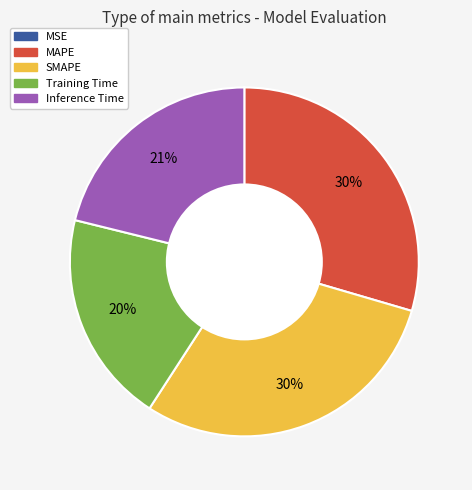

To the nearest percent, what is the difference between the largest and smallest slice percentages?

30%